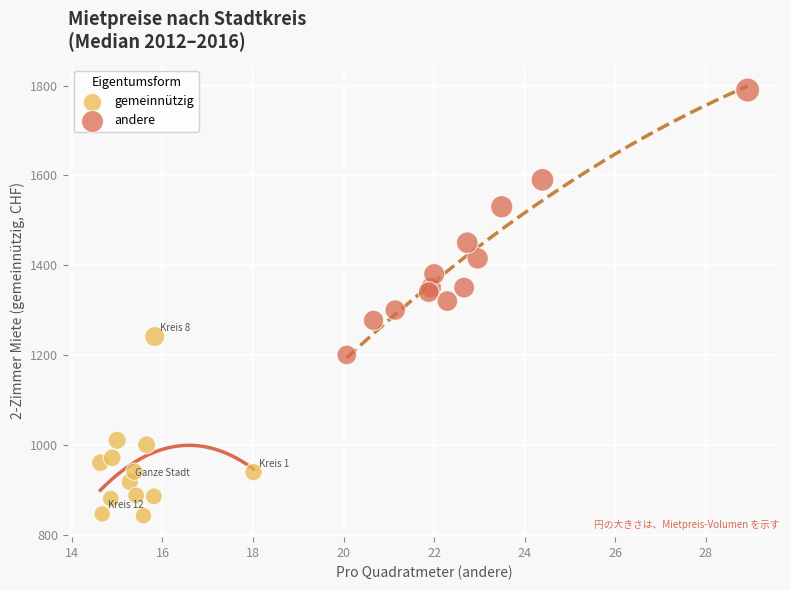

Which series contains the highest Y value?

andere